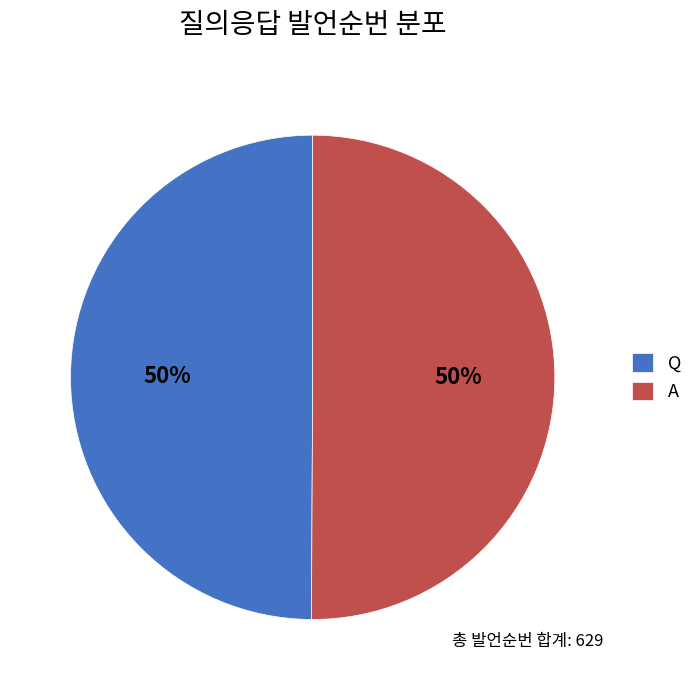

What is the ratio of the value at A to the value at Q?

1.0